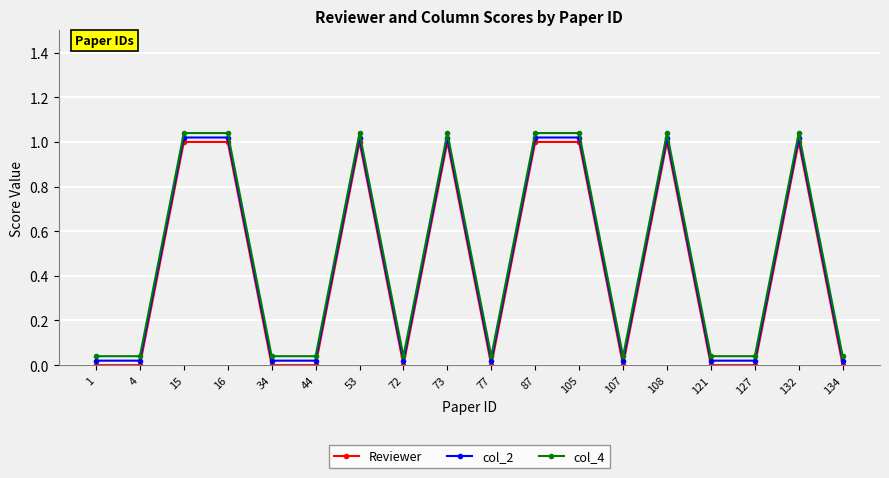

True or false: Reviewer and col_4 cross at least once.

False